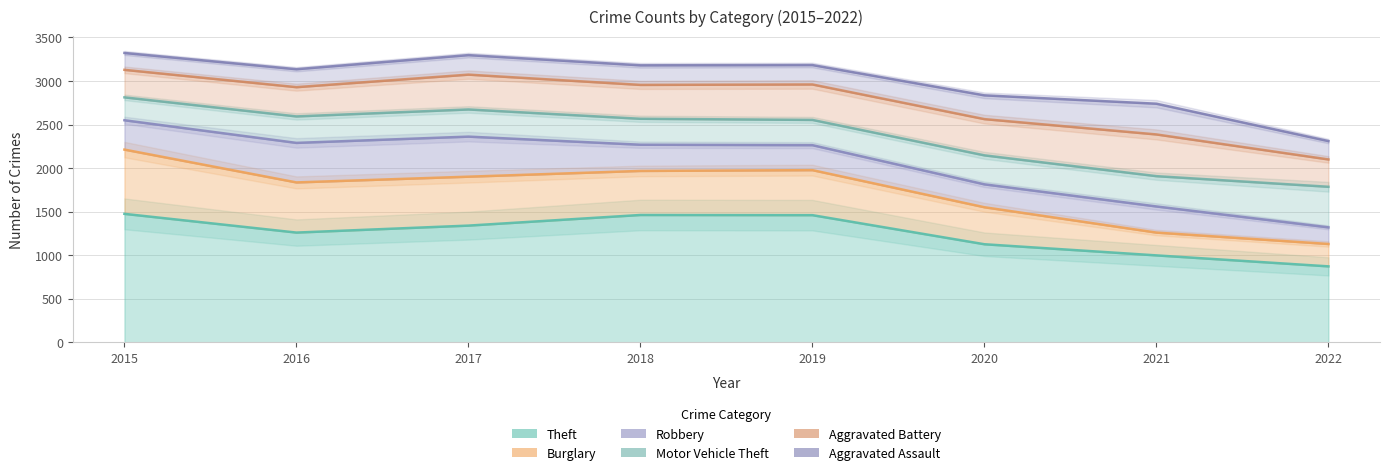

How many values in the Burglary series exceed 517?

3